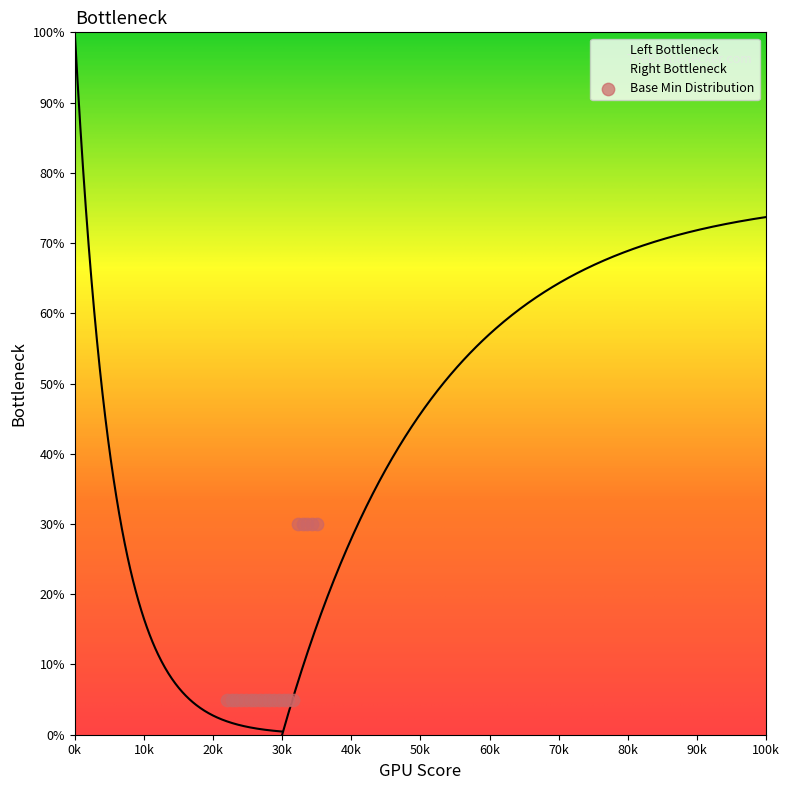

Which has a higher value, 0 or 1?

1